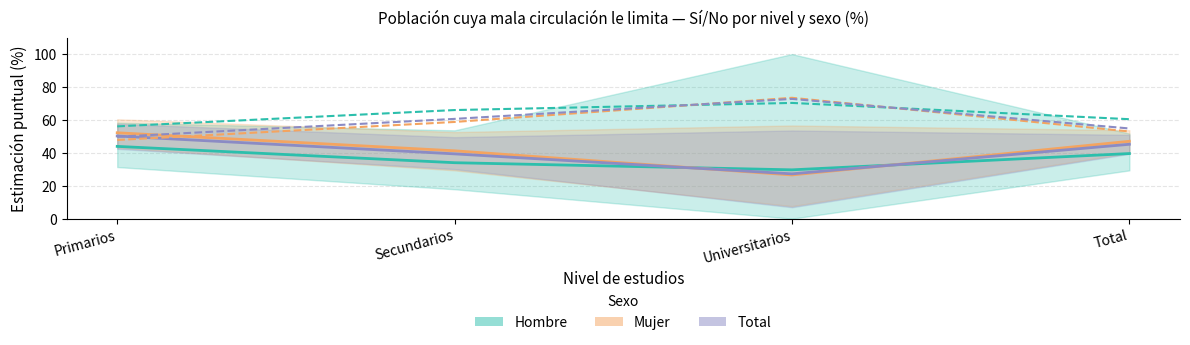

Does the chart have visible grid lines?

Yes